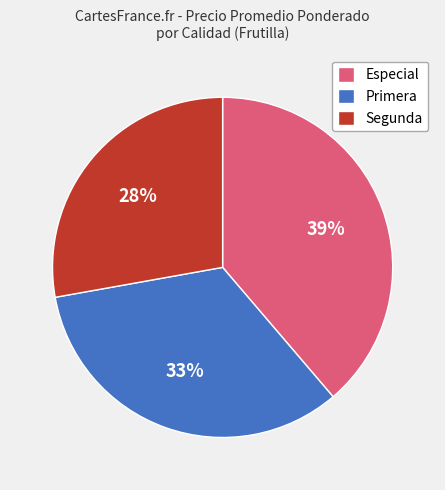

Approximately how many times larger is the value at Primera compared to Segunda?

1.2